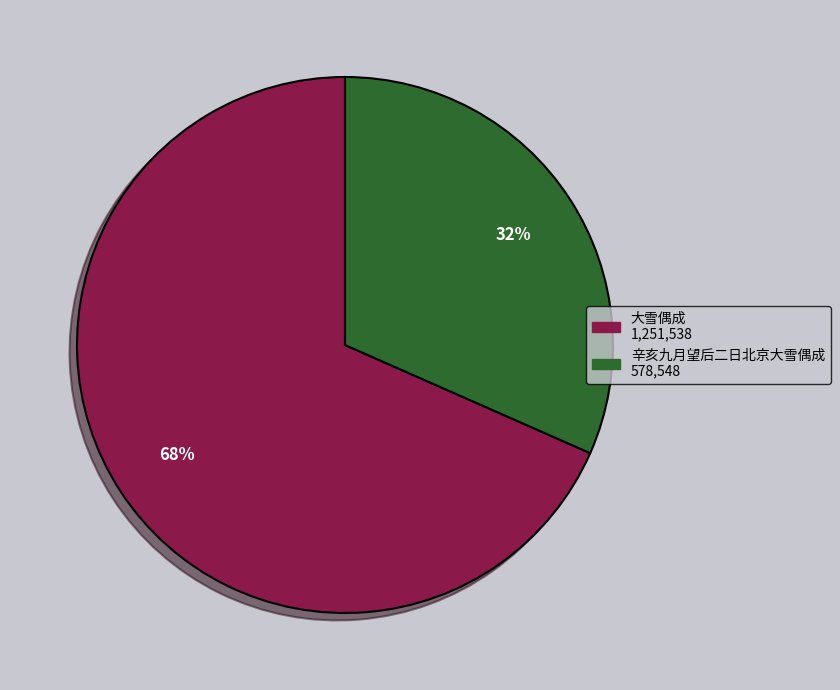

To the nearest percent, what is the combined percentage of 辛亥九月望后二日北京大雪偶成 and 大雪偶成?

100%